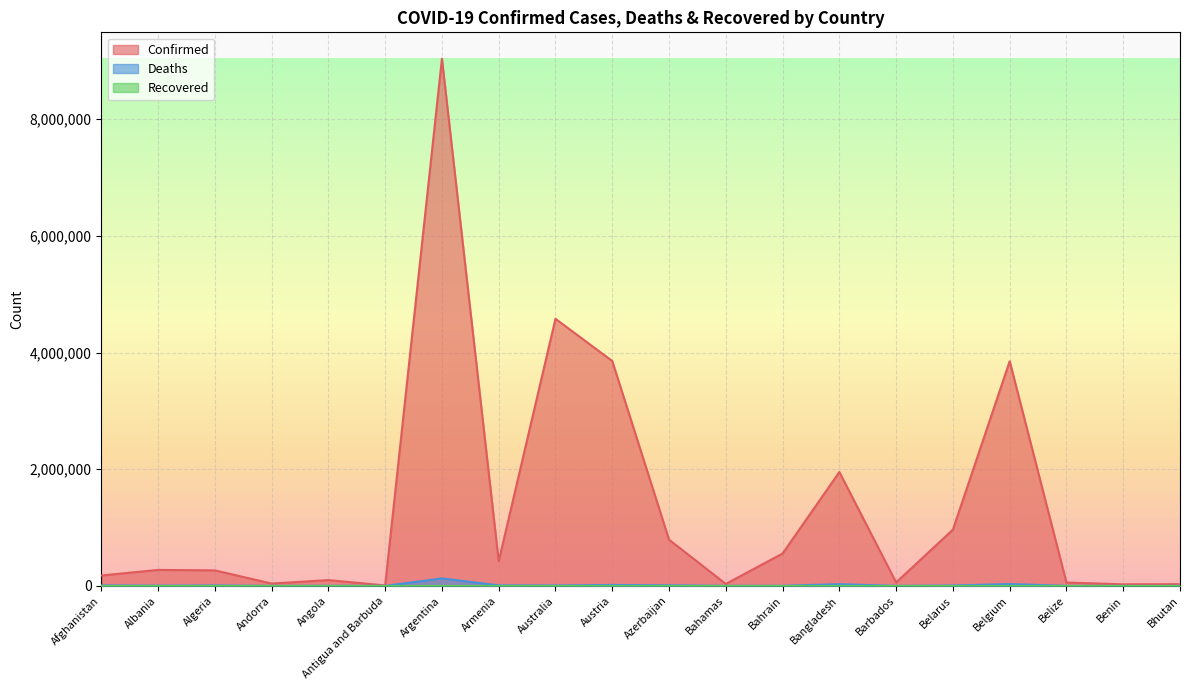

True or false: Confirmed and Deaths intersect in this chart.

False